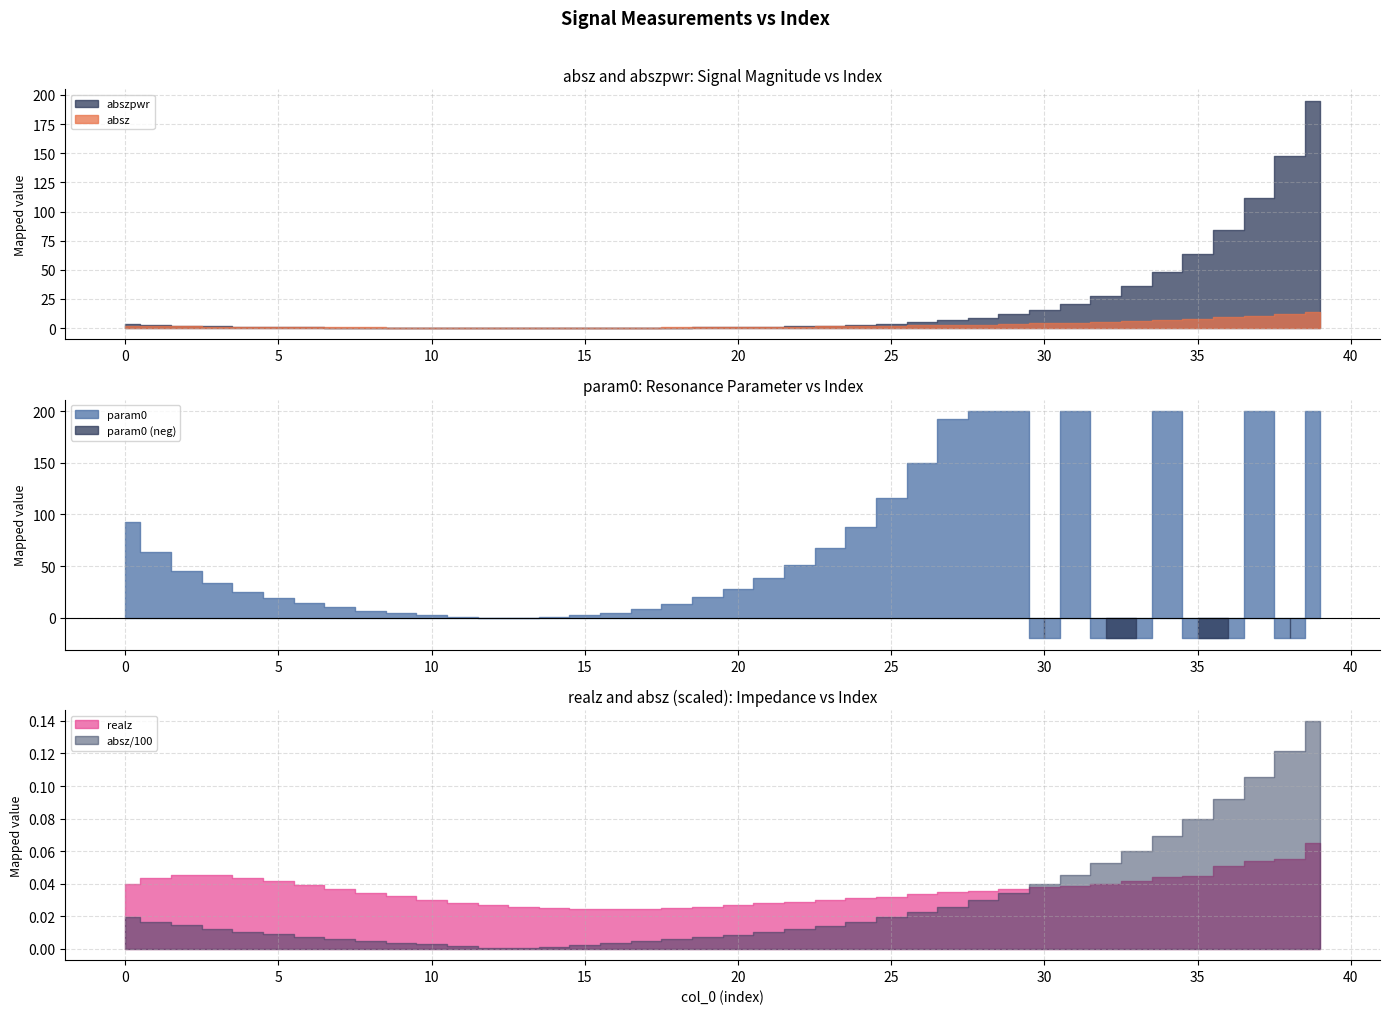

What is the value of the abszpwr point at the 37th from the left?

84.4